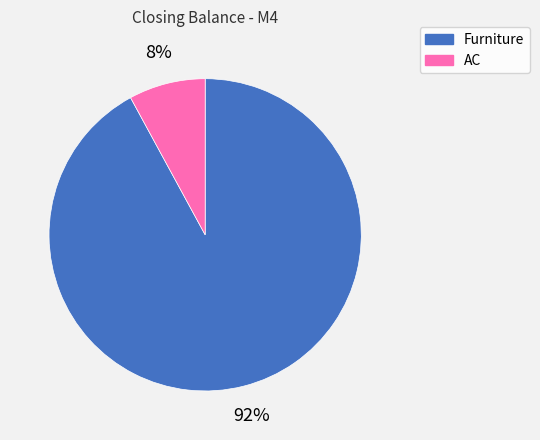

Is it true that Furniture is 92% of the pie?

True